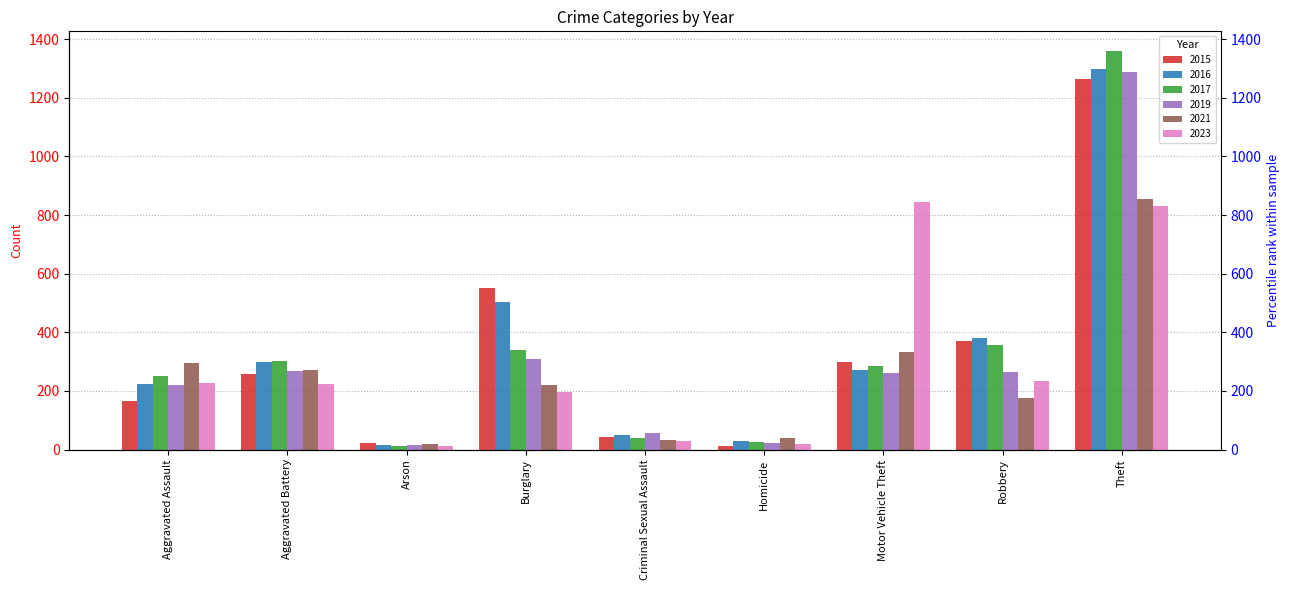

List the labels in order of 2017 value, smallest first.

Arson, Homicide, Criminal Sexual Assault, Aggravated Assault, Motor Vehicle Theft, Aggravated Battery, Burglary, Robbery, Theft